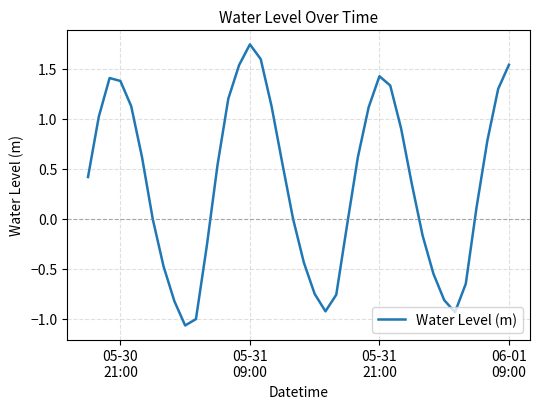

Is this an area chart (filled region under the line)?

No